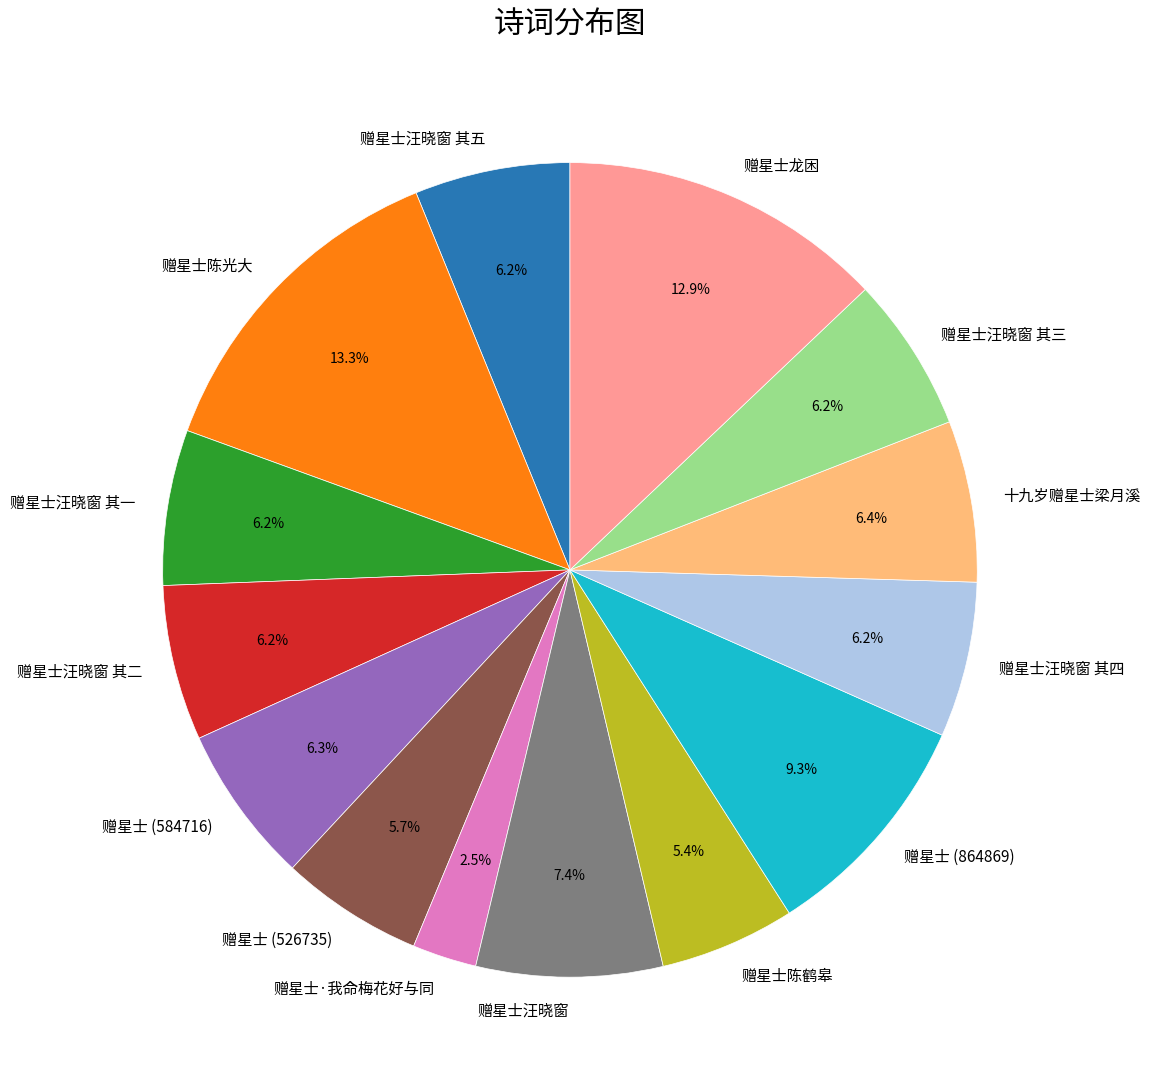

How many segments does this pie chart have?

14